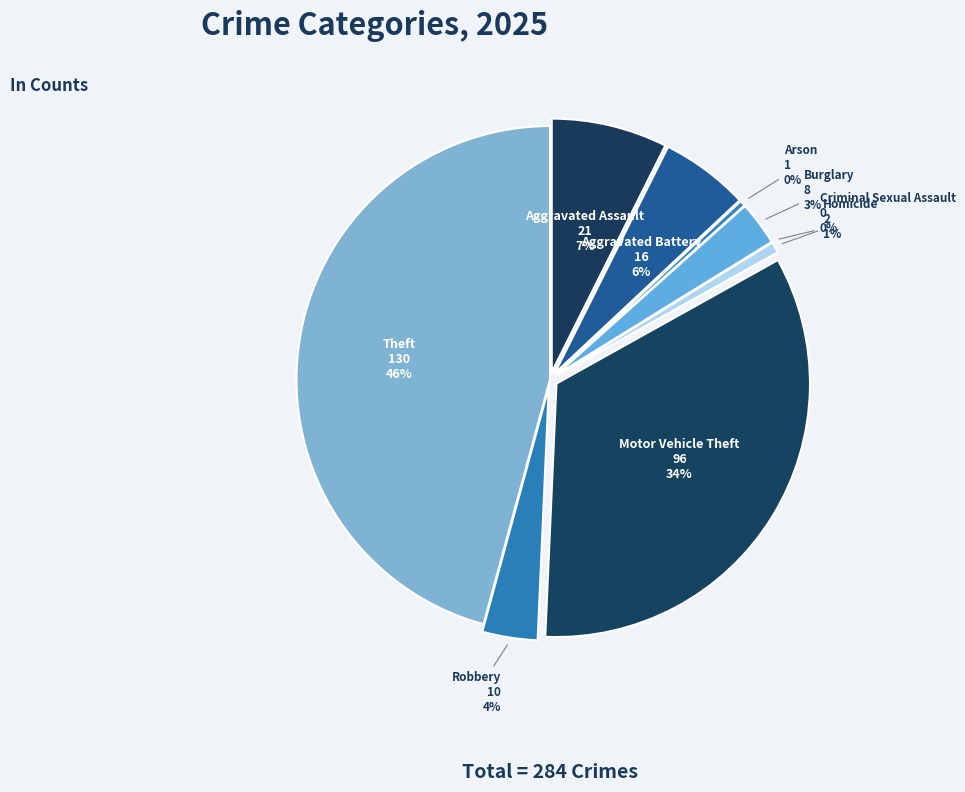

To the nearest percent, what is the difference between the largest and smallest slice percentages?

46%